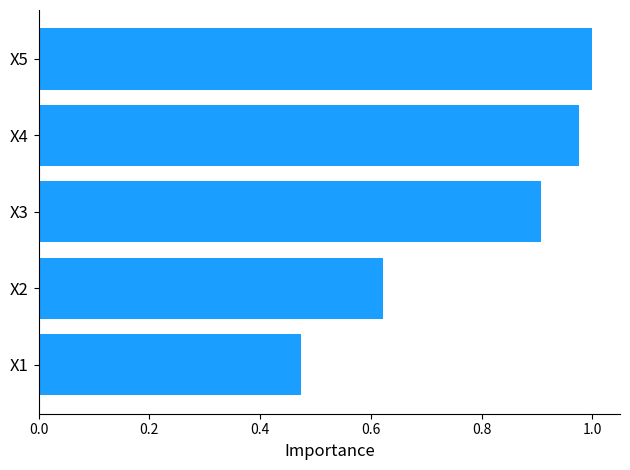

What is the sum of all values?

4.0